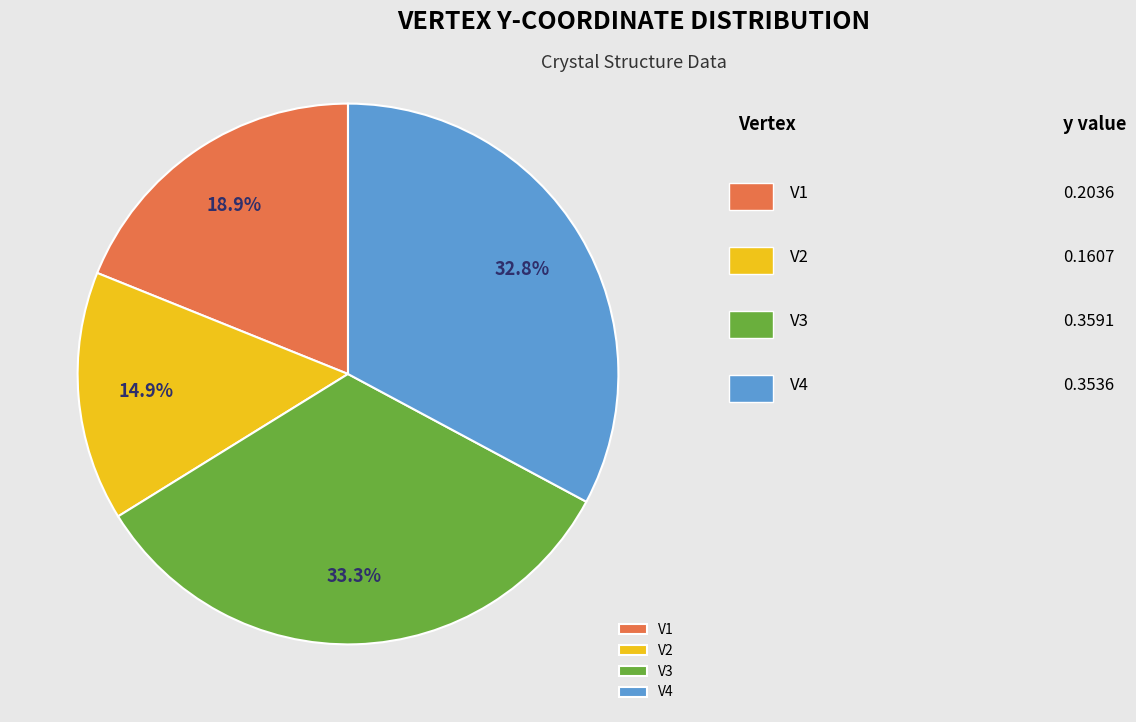

Rank the categories by value from lowest to highest.

V2, V1, V4, V3